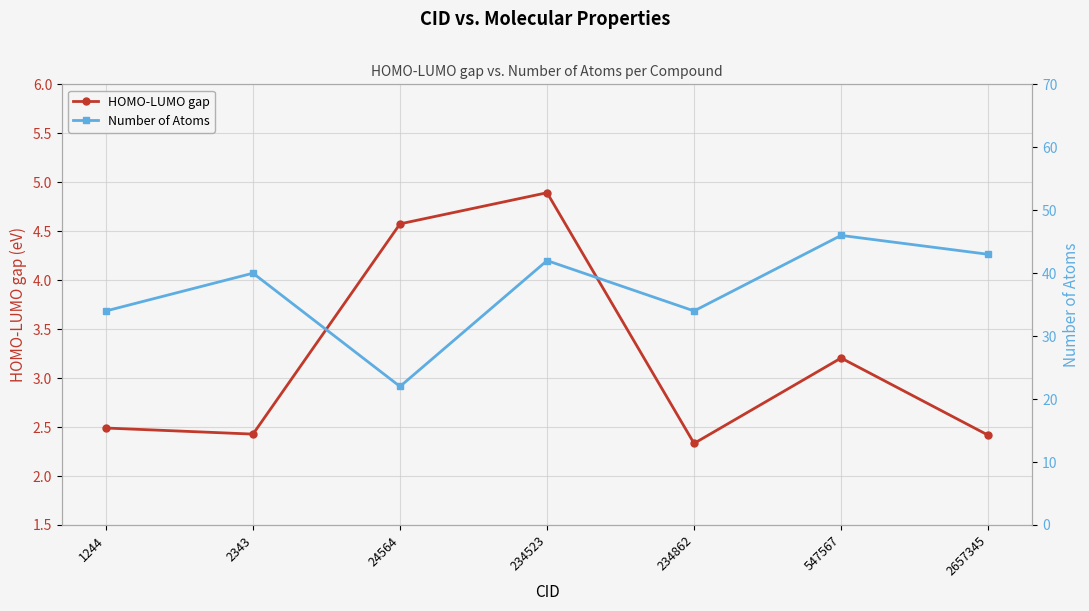

Reading left to right, what are all the values shown in this chart?

HOMO-LUMO gap: 2.5	2.4	4.6	4.9	2.3	3.2	2.4
Number of Atoms: 34.0	40.0	22.0	42.0	34.0	46.0	43.0